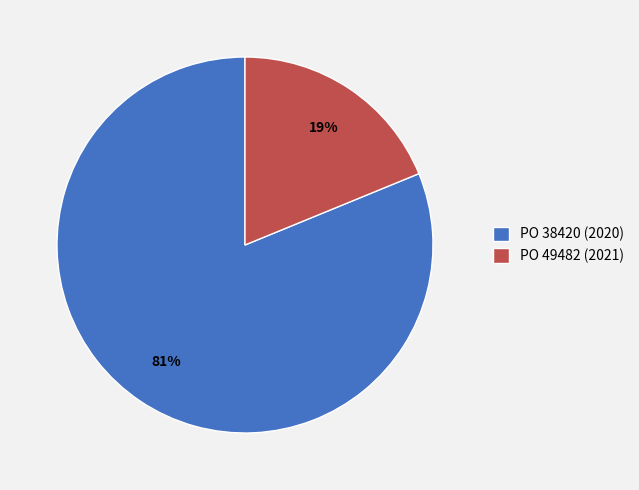

Is the sum of PO 38420 (2020) and PO 49482 (2021) greater than half?

Yes